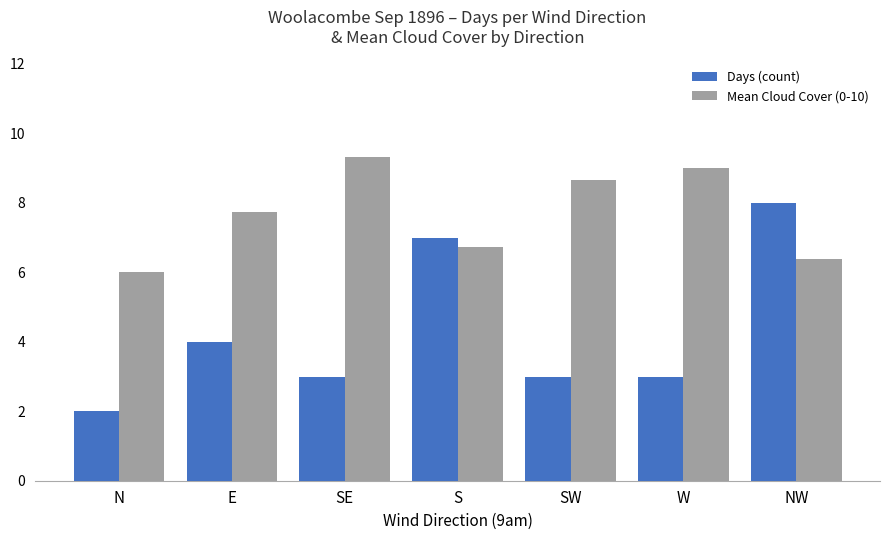

Reading left to right, transcribe all the data shown in this chart.

Days (count): N=2.0	E=4.0	SE=3.0	S=7.0	SW=3.0	W=3.0	NW=8.0
Mean Cloud Cover (0-10): N=6.0	E=7.8	SE=9.3	S=6.7	SW=8.7	W=9.0	NW=6.4